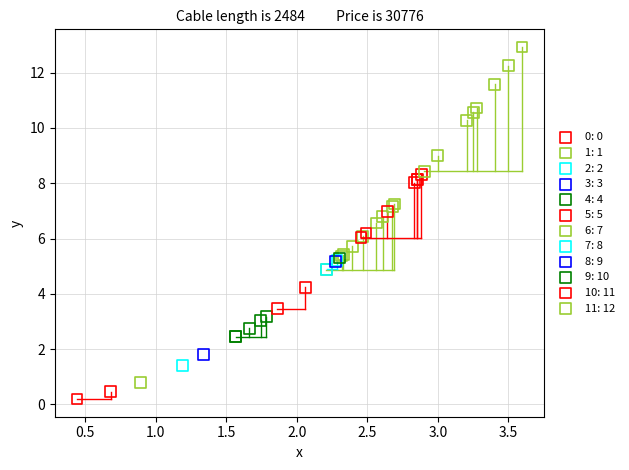

What are all the series names shown in the legend?

0: 0, 1: 1, 2: 2, 3: 3, 4: 4, 5: 5, 6: 7, 7: 8, 8: 9, 9: 10, 10: 11, 11: 12